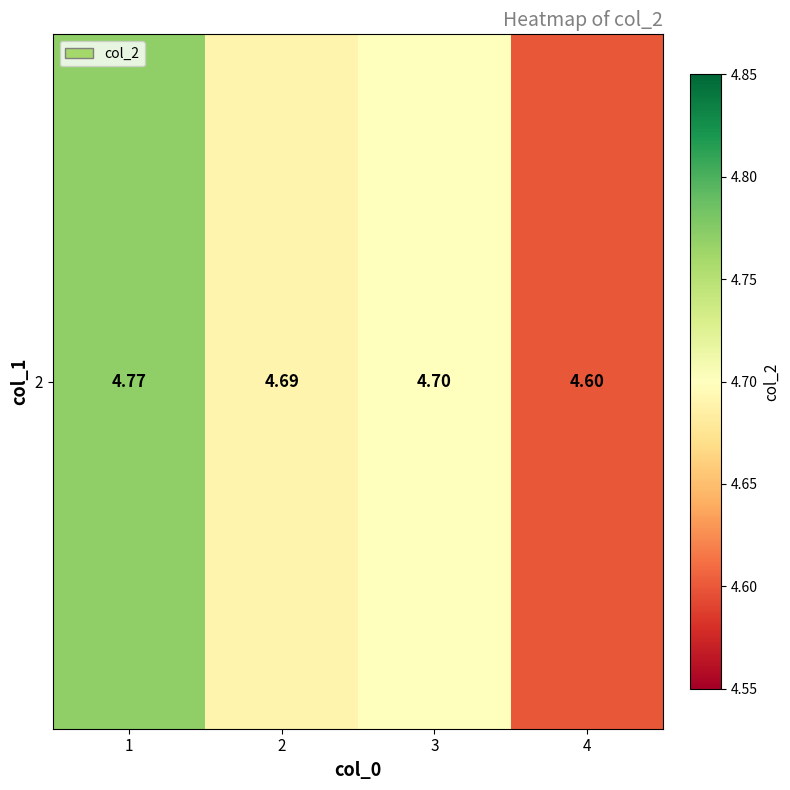

What is the sum of all values?

18.8